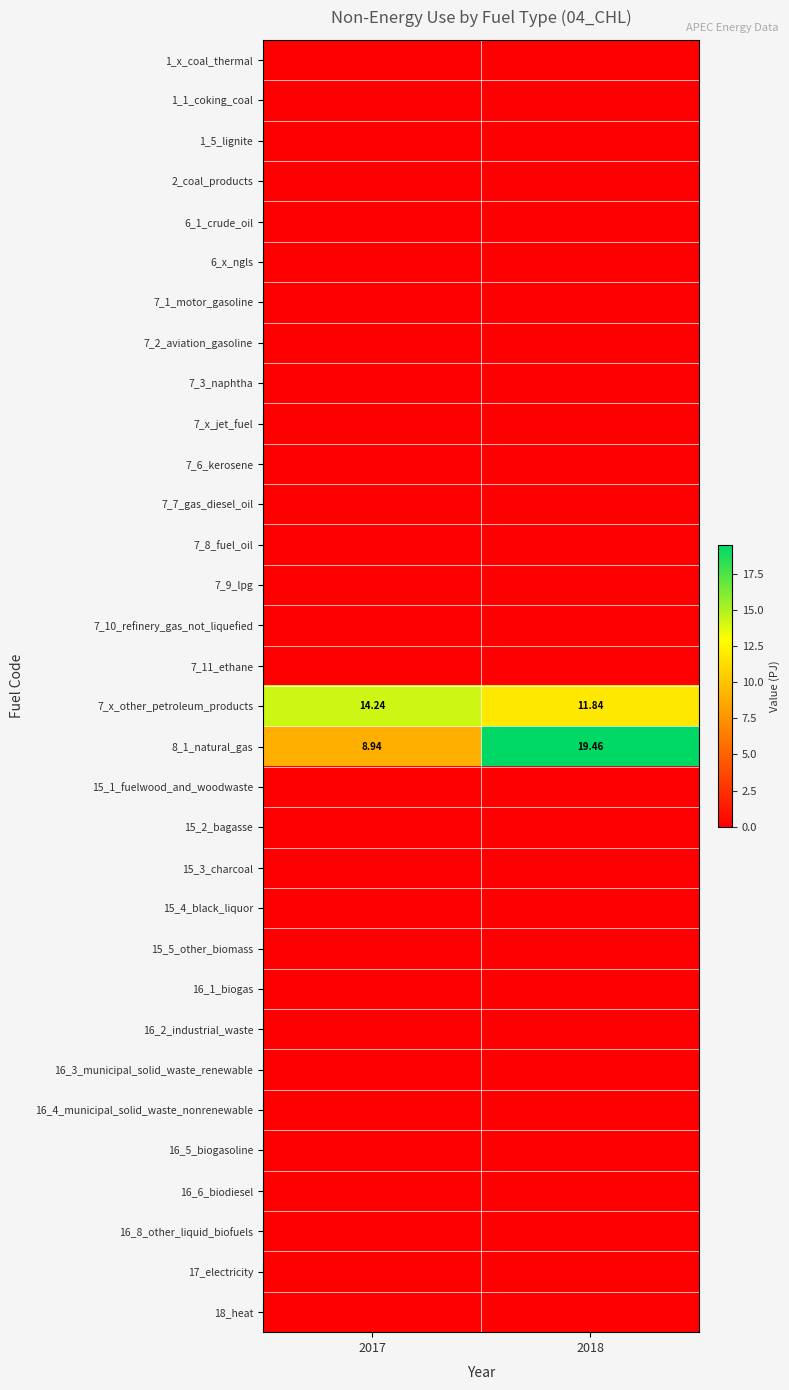

At which category is the sum across all series the highest?

2018